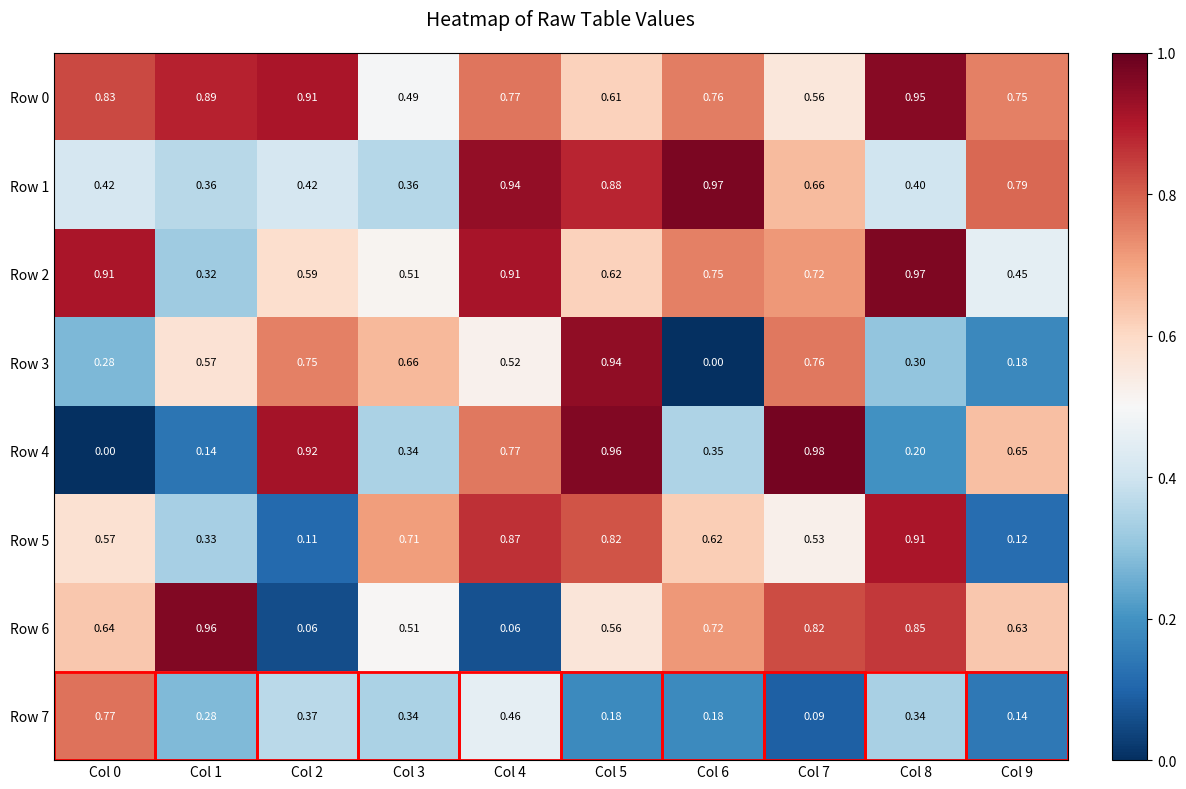

Is the value of Row 0 at Col 4 greater than the value of Row 7 at Col 2?

Yes